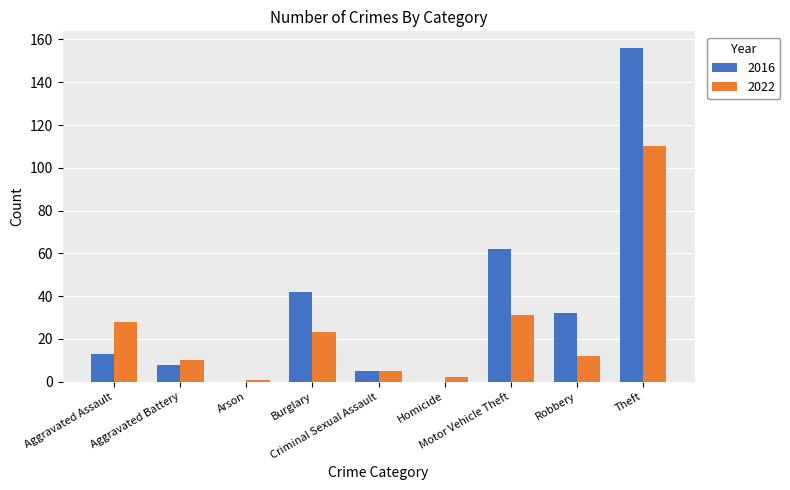

What is the sum of the 2016 values at Arson and Robbery?

32